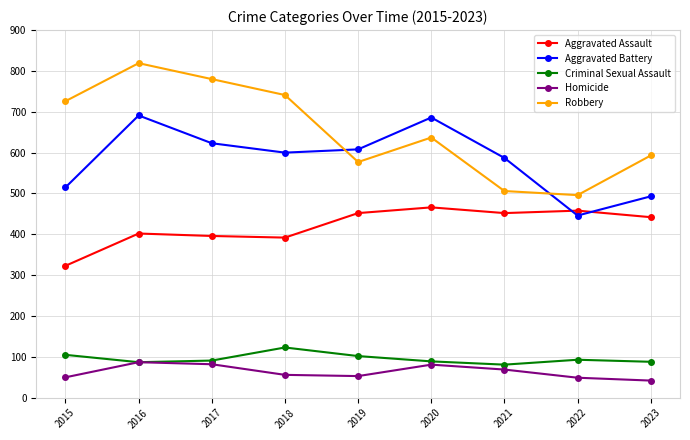

At which category is the sum across all series the highest?

2016